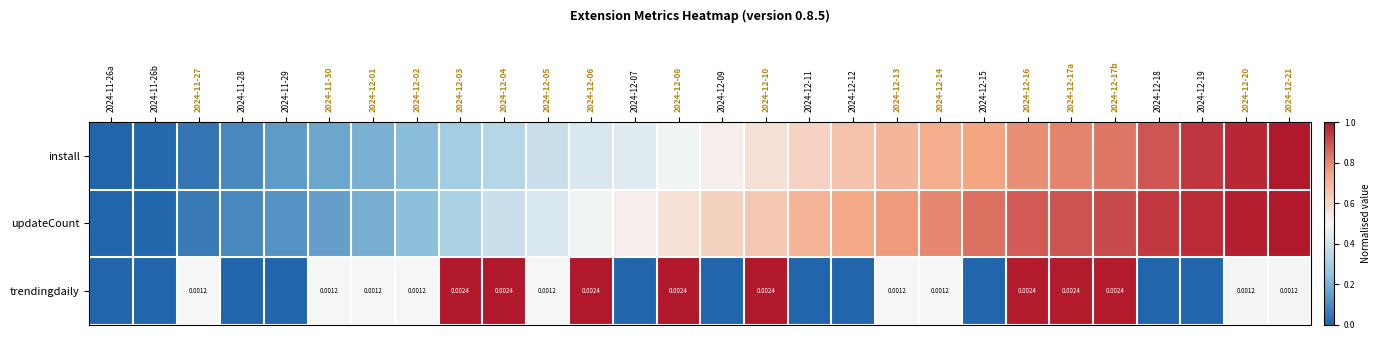

What is the sum of all updateCount values?

15.2